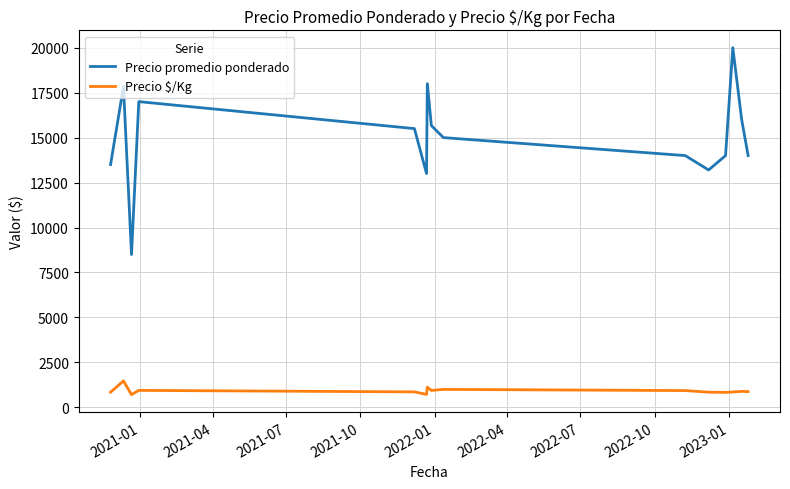

What is the difference between the maximum and minimum values in the Precio $/Kg series?

762.5